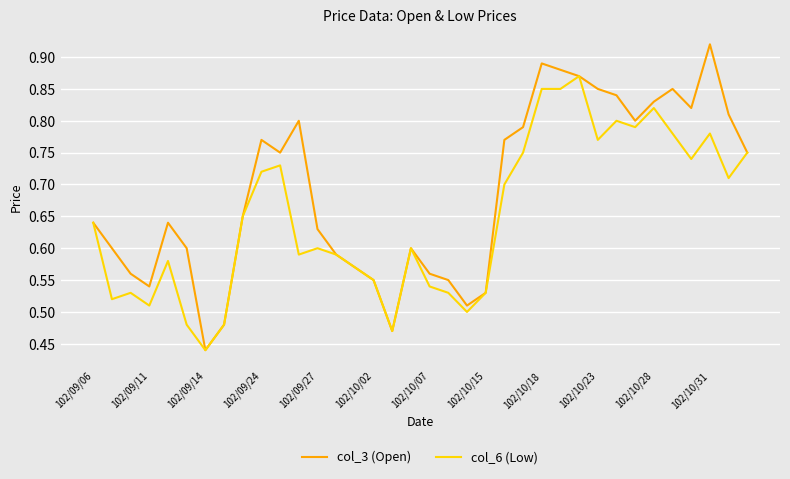

List the series in order of their overall mean, highest first.

col_3 (Open), col_6 (Low)